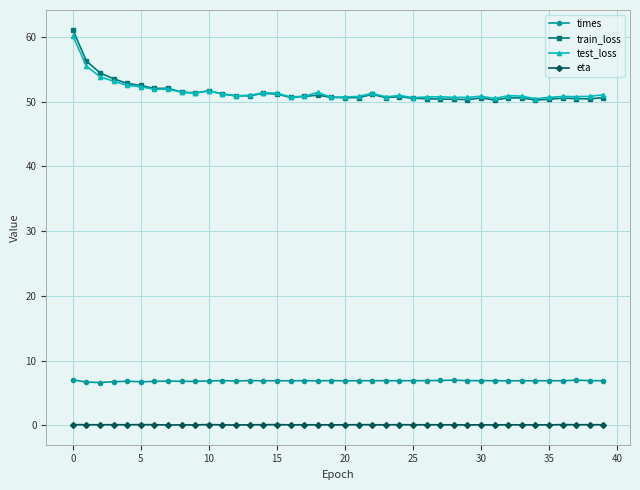

What is the value of the train_loss point at the 10th from the left?

51.3